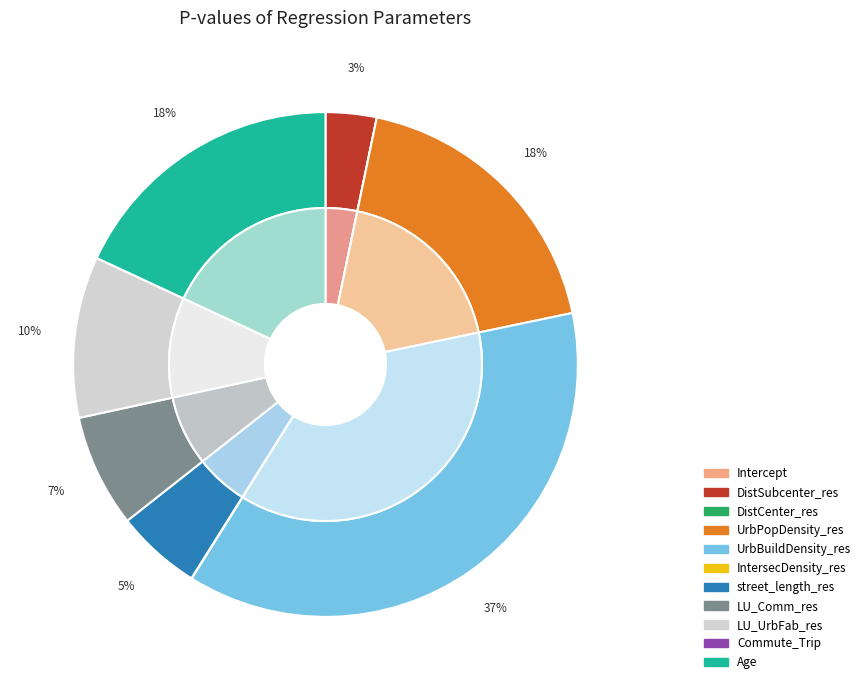

How many segments does this pie chart have?

11